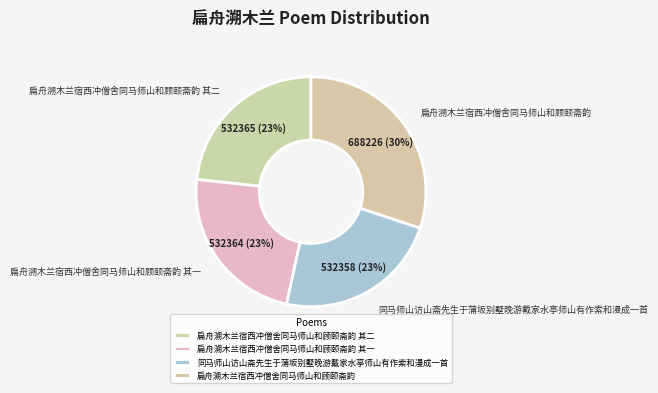

How many segments does this pie chart have?

4